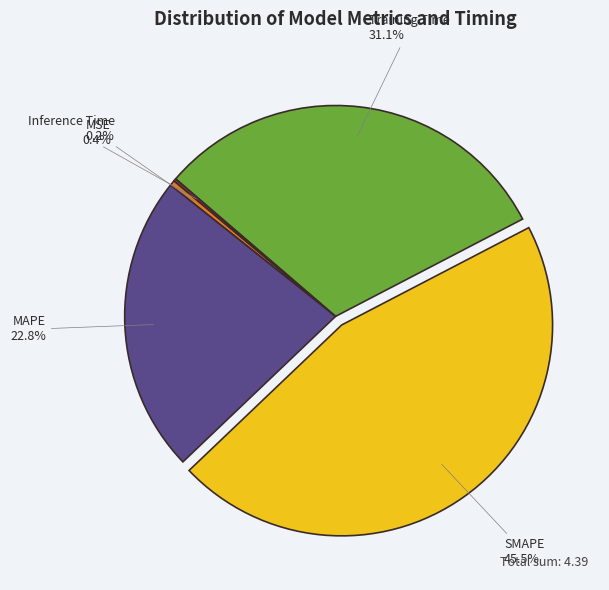

Which has a higher value, MAPE or MSE?

MAPE